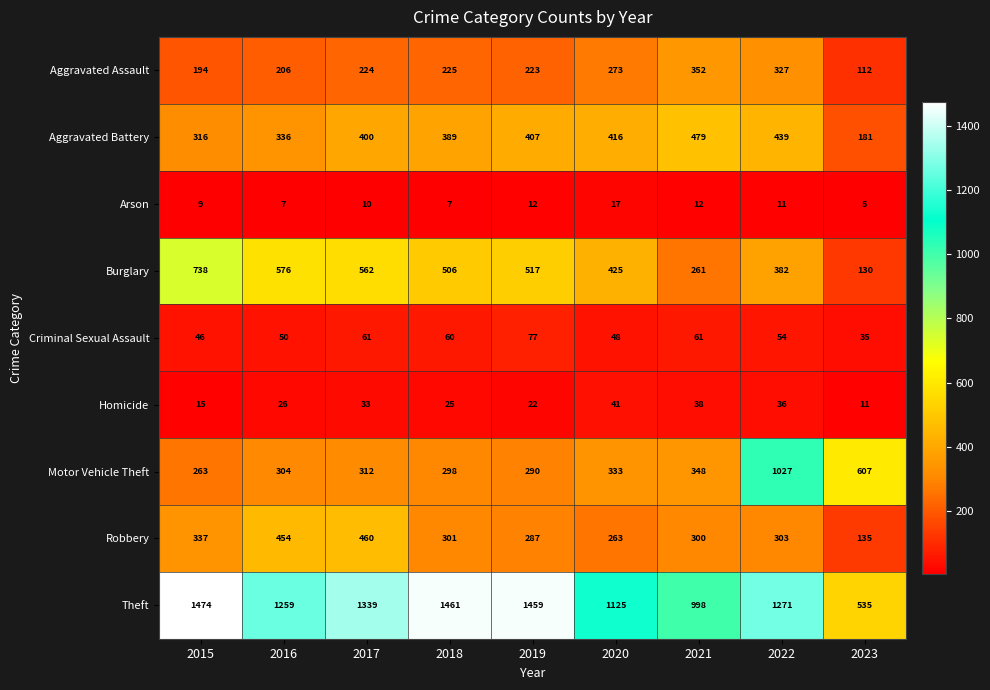

At how many categories does at least one series exceed 945?

8